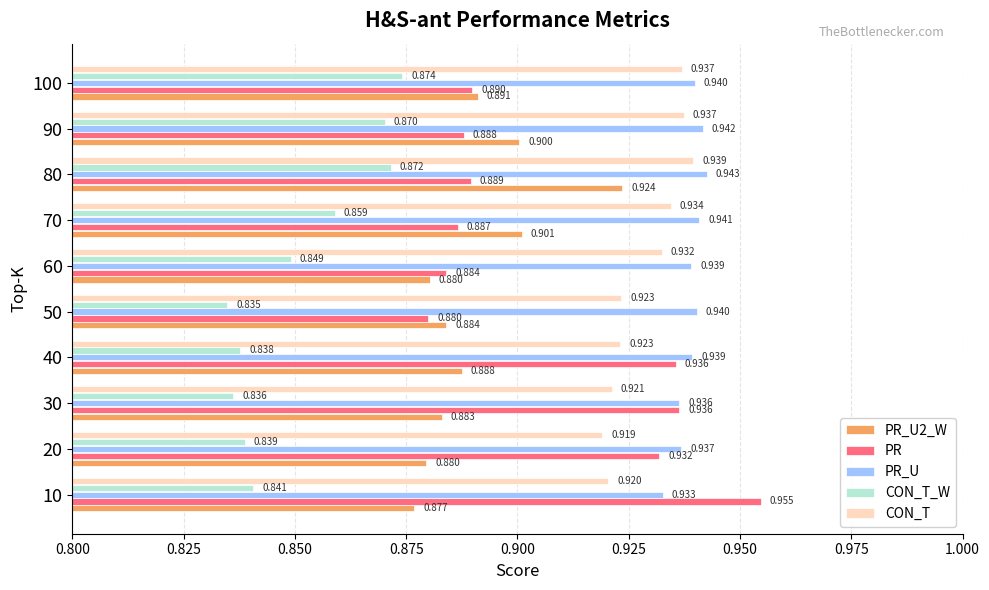

Which series has the largest total across all categories?

PR_U